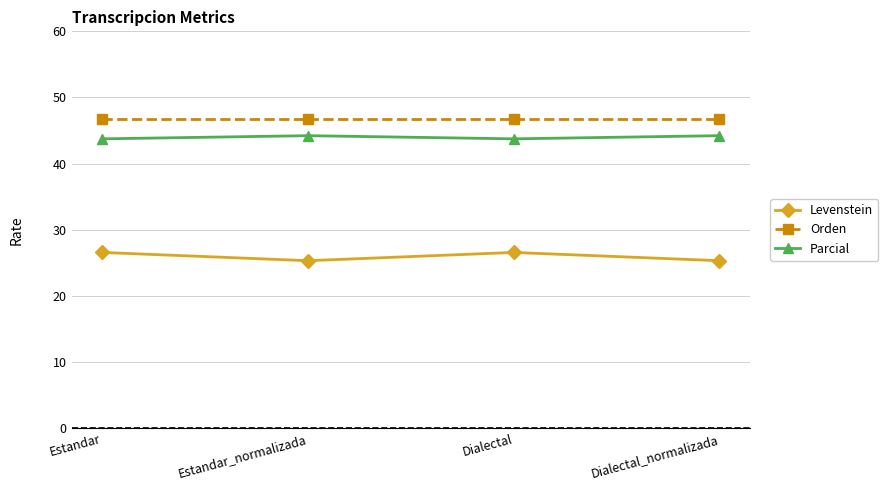

Reading right to left, transcribe all the data shown in this chart.

Levenstein: Dialectal_normalizada=25.3	Dialectal=26.6	Estandar_normalizada=25.3	Estandar=26.6
Orden: Dialectal_normalizada=46.7	Dialectal=46.7	Estandar_normalizada=46.7	Estandar=46.7
Parcial: Dialectal_normalizada=44.2	Dialectal=43.8	Estandar_normalizada=44.2	Estandar=43.8